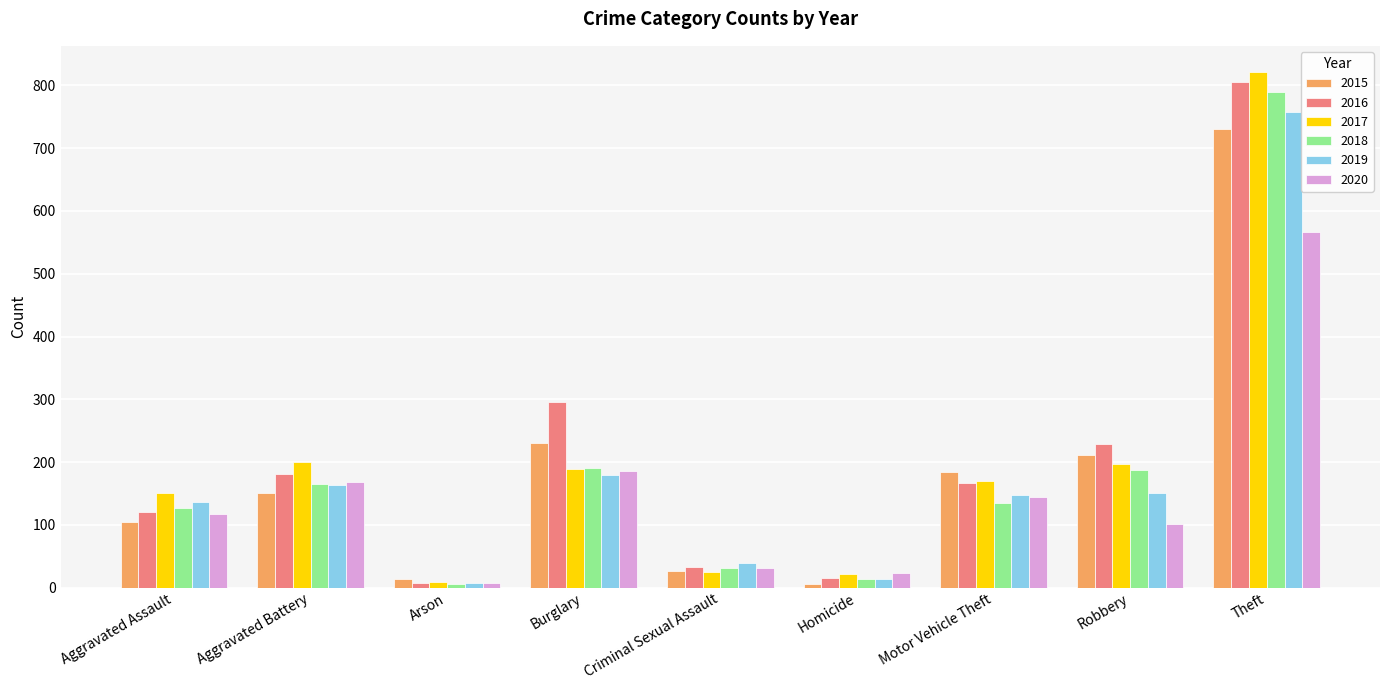

At which category is the sum across all series the highest?

Theft